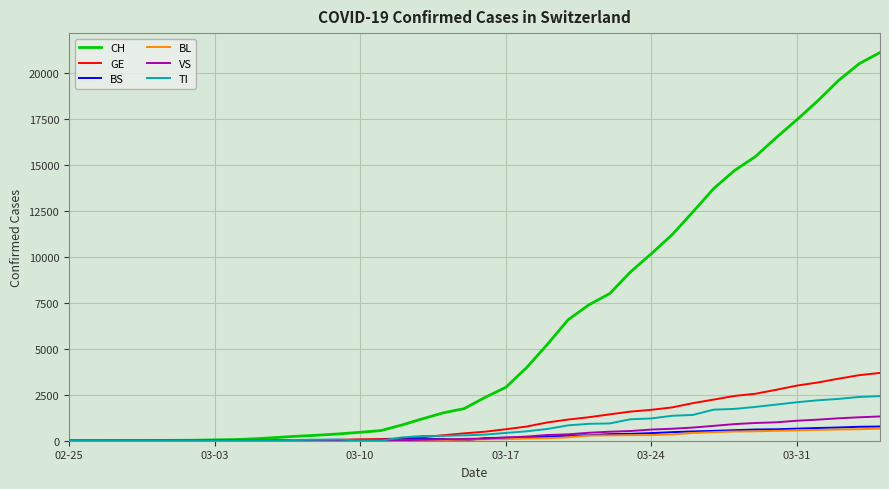

Which series has the largest total across all categories?

CH